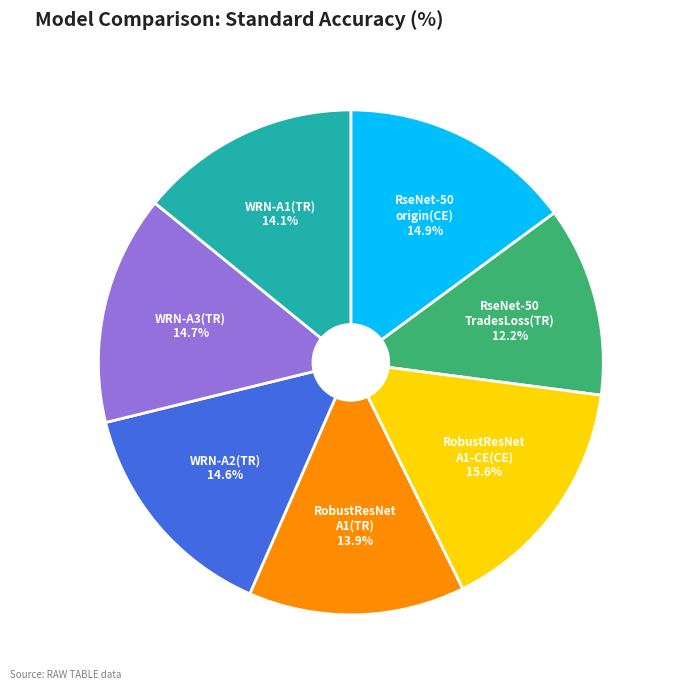

Does any single category account for the majority?

No